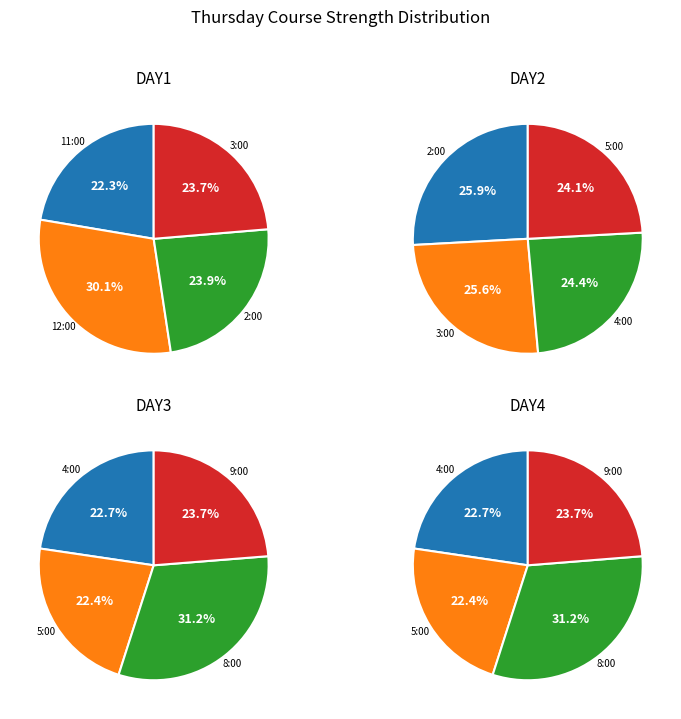

The 5:00 slice represents 18% of the pie. True or false?

False